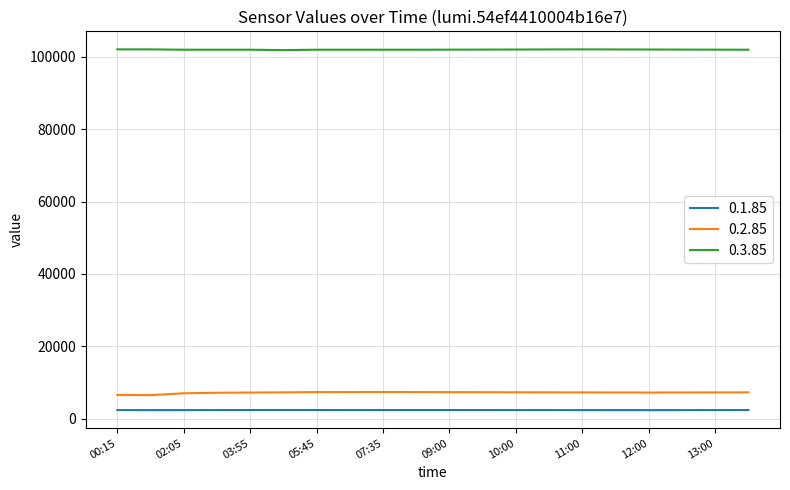

What is the highest value of the 0.2.85 series?

7372